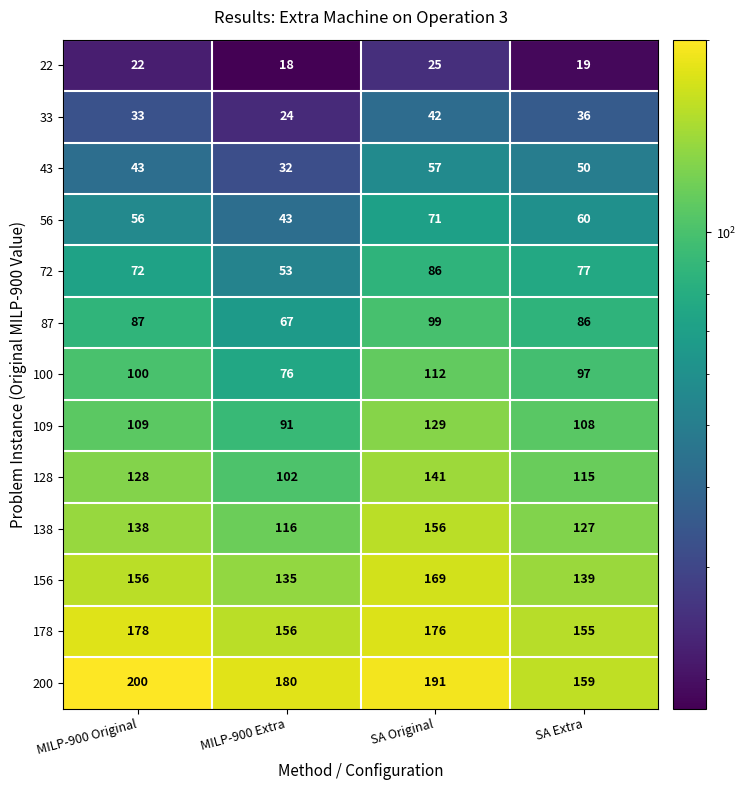

Between SA Original and SA Extra, which series saw the biggest shift?

200